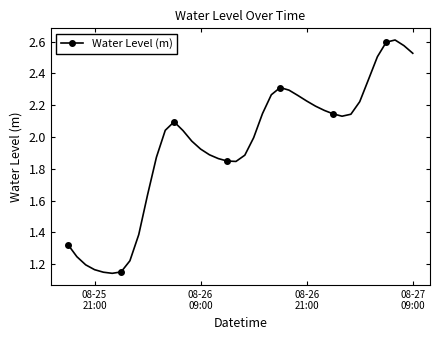

What is the difference between the second highest and minimum values?

1.5